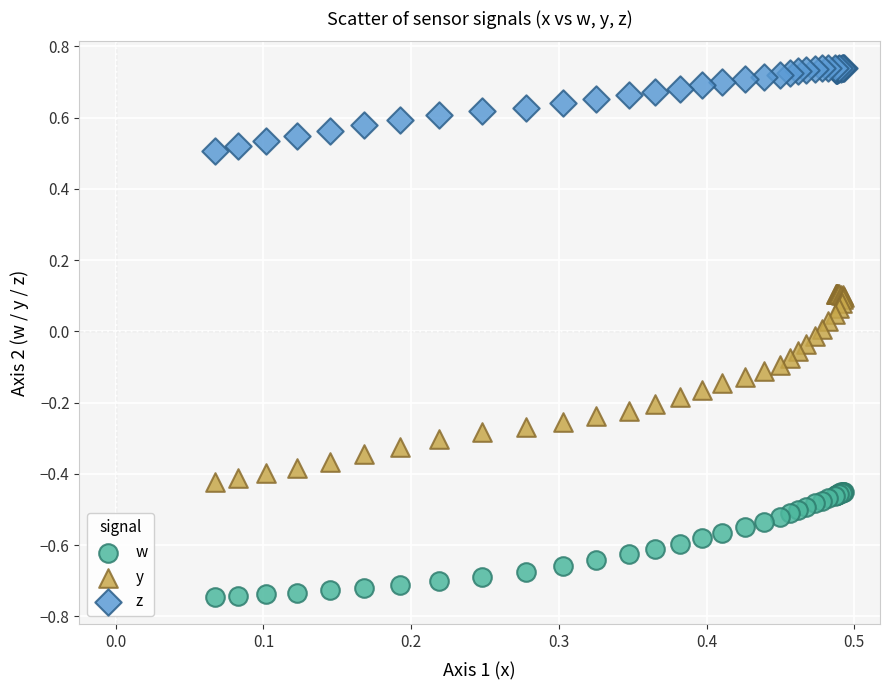

Which series has the widest spread of Y values?

y